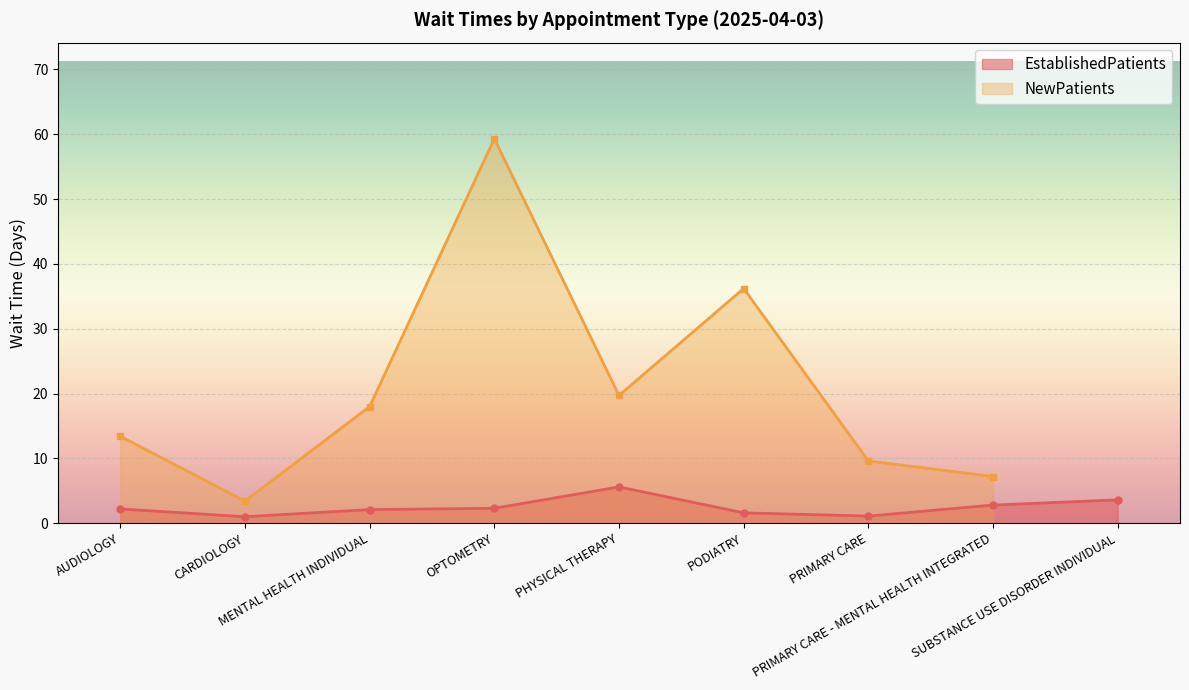

List the labels in order of value, largest first.

PHYSICAL THERAPY, SUBSTANCE USE DISORDER INDIVIDUAL, PRIMARY CARE - MENTAL HEALTH INTEGRATED, OPTOMETRY, AUDIOLOGY, MENTAL HEALTH INDIVIDUAL, PODIATRY, PRIMARY CARE, CARDIOLOGY